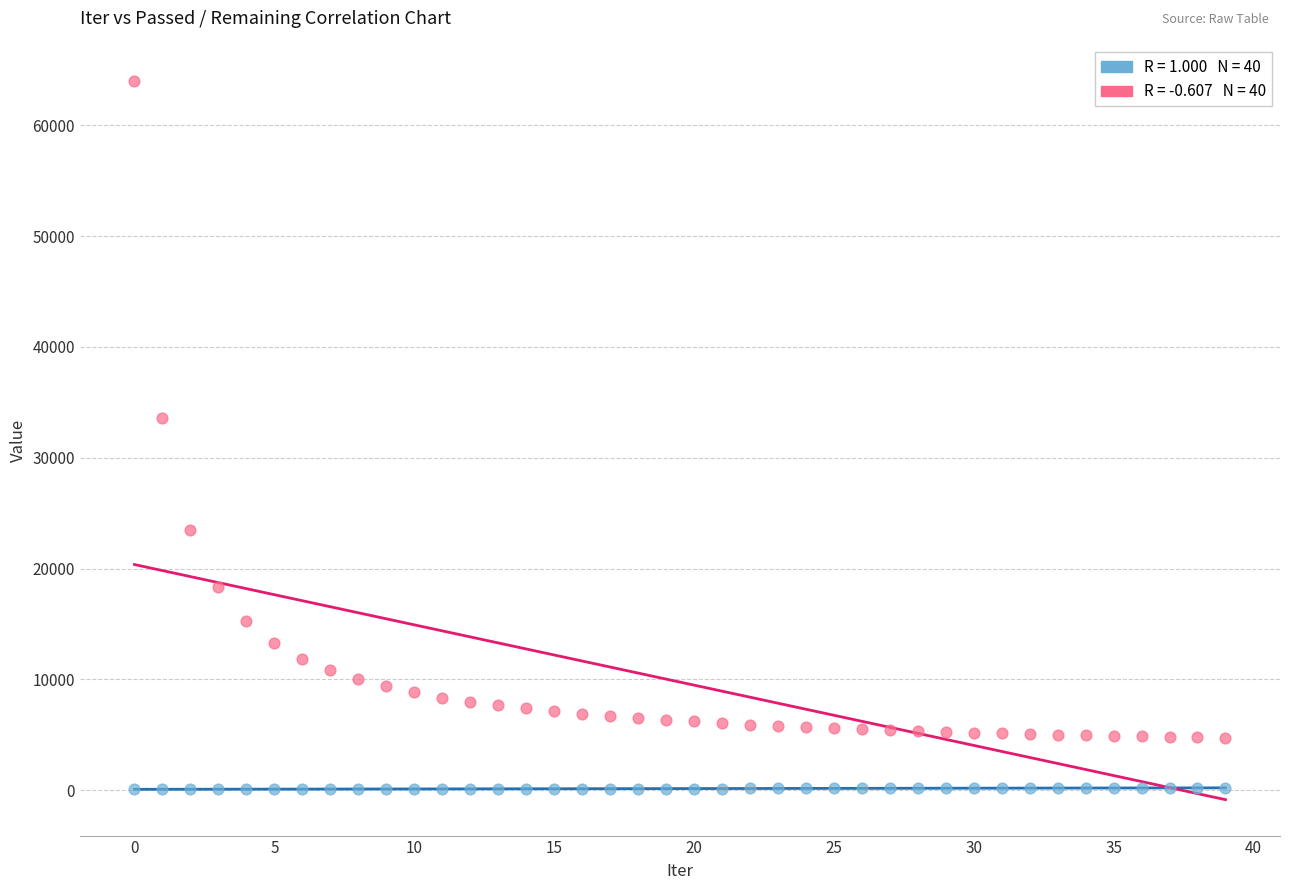

Across all series, what Y value is closest to 32049?

33561